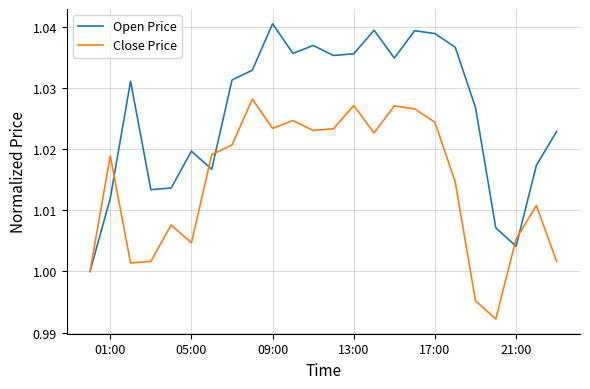

Rank the series by their average value, from highest to lowest.

Open Price, Close Price